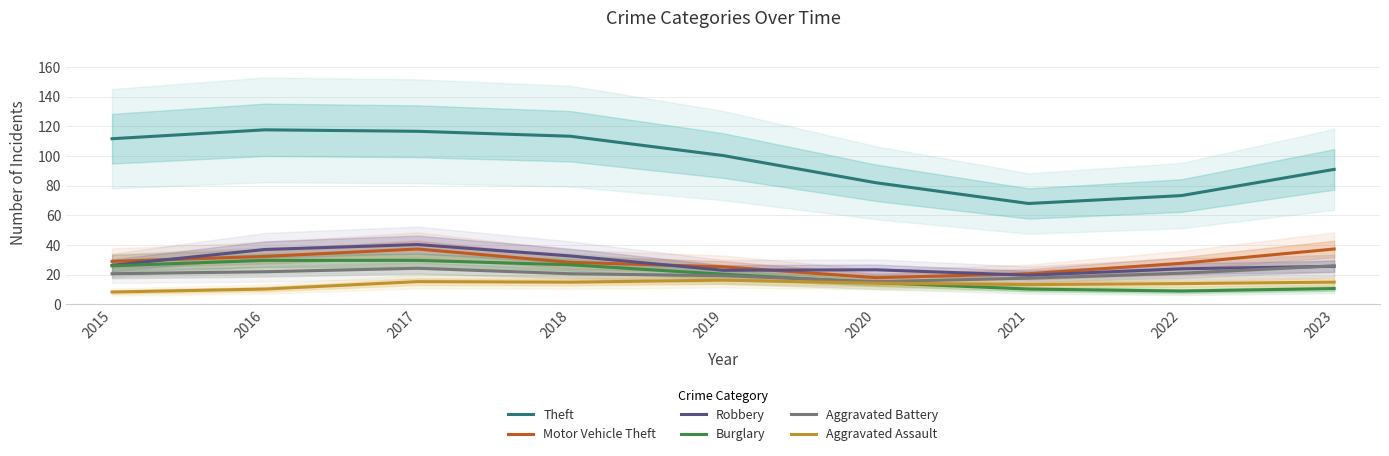

At which label does Burglary first exceed 20?

2015